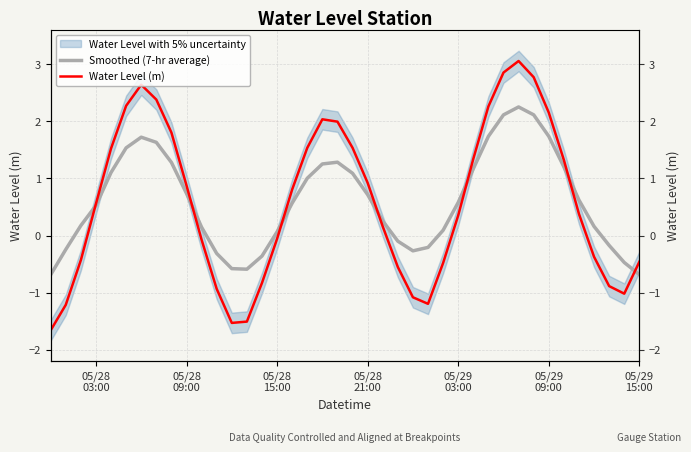

What is the greatest value displayed?

3.1